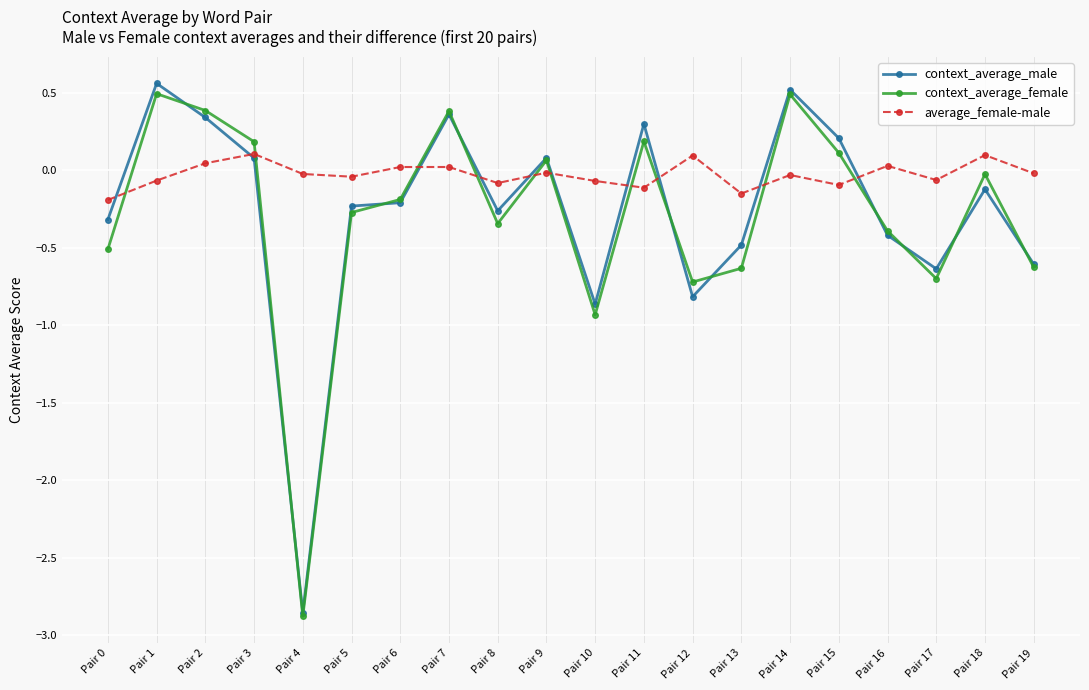

What is the value of the context_average_male point at the 20th from the left?

-0.6